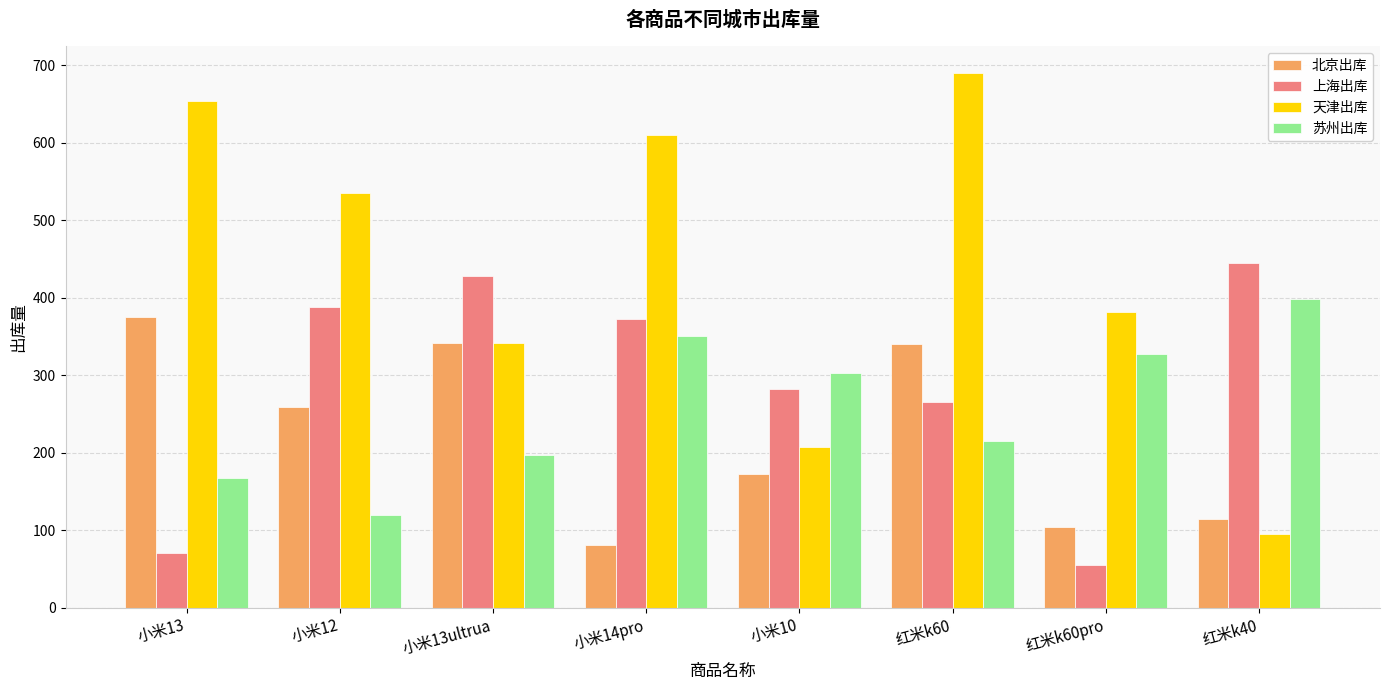

Is it true that 苏州出库 equals 160 at 红米k40?

False